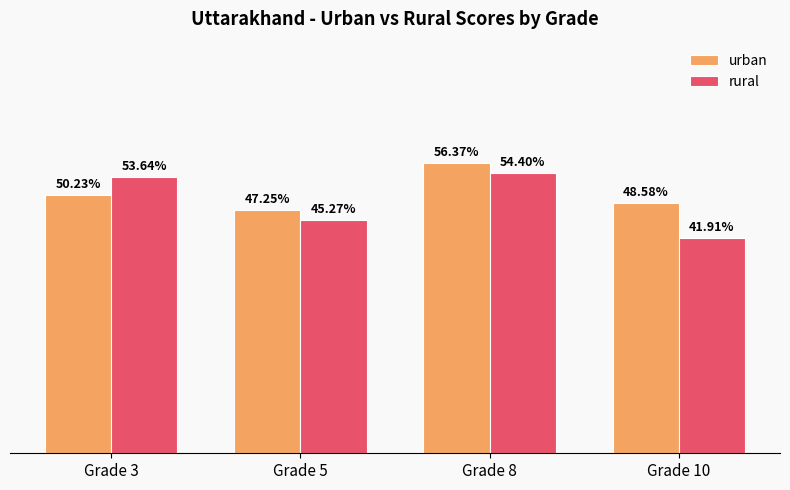

Which series changed the most between Grade 3 and Grade 8?

urban